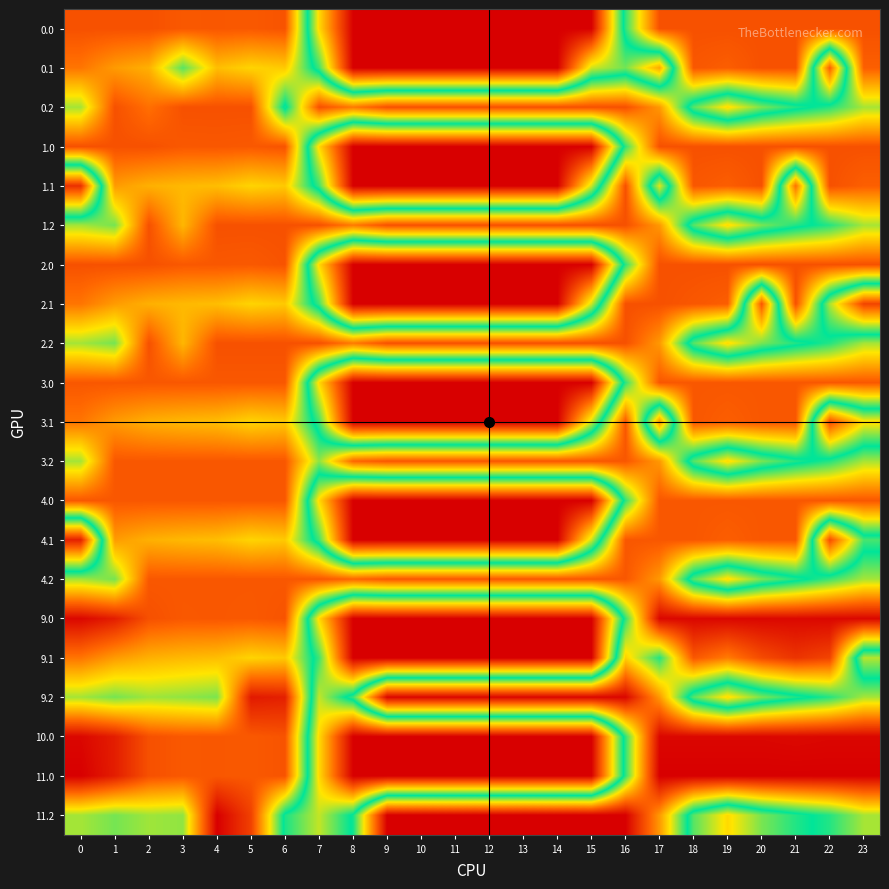

Reading left to right, what are all the values shown in this chart?

0.0: 0=410.0	1=410.0	2=410.0	3=404.4	4=404.9	5=403.8	6=408.0	7=150.1	8=0.0	9=0.0	10=0.0	11=0.0	12=0.0	13=0.0	14=0.0	15=0.0	16=250.9	17=410.0	18=410.0	19=410.0	20=410.0	21=410.0	22=410.0	23=410.0
0.1: 0=384.6	1=361.1	2=347.9	3=263.7	4=339.6	5=325.7	6=332.2	7=217.1	8=0.0	9=0.0	10=0.0	11=0.0	12=0.0	13=0.0	14=0.0	15=173.1	16=201.3	17=120.6	18=405.4	19=400.2	20=410.0	21=410.0	22=73.9	23=399.4
0.2: 0=287.1	1=410.0	2=387.8	3=410.0	4=410.0	5=410.0	6=228.8	7=410.0	8=381.3	9=410.0	10=410.0	11=410.0	12=410.0	13=410.0	14=410.0	15=410.0	16=410.0	17=362.4	18=210.0	19=151.0	20=199.2	21=226.4	22=247.4	23=287.5
1.0: 0=410.0	1=410.0	2=410.0	3=404.4	4=404.9	5=403.8	6=408.0	7=150.1	8=0.0	9=0.0	10=0.0	11=0.0	12=0.0	13=0.0	14=0.0	15=0.0	16=250.9	17=410.0	18=410.0	19=410.0	20=410.0	21=410.0	22=410.0	23=410.0
1.1: 0=38.6	1=361.1	2=347.9	3=342.7	4=339.6	5=325.7	6=332.2	7=217.1	8=0.0	9=0.0	10=0.0	11=0.0	12=0.0	13=0.0	14=0.0	15=173.1	16=410.0	17=166.3	18=405.4	19=400.2	20=410.0	21=86.4	22=410.0	23=399.4
1.2: 0=287.1	1=272.7	2=410.0	3=343.9	4=410.0	5=410.0	6=410.0	7=410.0	8=381.3	9=410.0	10=410.0	11=410.0	12=410.0	13=410.0	14=410.0	15=410.0	16=410.0	17=362.4	18=210.0	19=151.0	20=199.2	21=226.4	22=247.4	23=287.5
2.0: 0=410.0	1=410.0	2=410.0	3=404.4	4=404.9	5=403.8	6=408.0	7=150.1	8=0.0	9=0.0	10=0.0	11=0.0	12=0.0	13=0.0	14=0.0	15=0.0	16=250.9	17=410.0	18=410.0	19=410.0	20=410.0	21=410.0	22=410.0	23=410.0
2.1: 0=384.6	1=361.1	2=347.9	3=342.7	4=339.6	5=325.7	6=332.2	7=217.1	8=0.0	9=0.0	10=0.0	11=0.0	12=0.0	13=0.0	14=0.0	15=173.1	16=410.0	17=410.0	18=405.4	19=400.2	20=68.5	21=410.0	22=184.2	23=53.4
2.2: 0=287.1	1=272.7	2=410.0	3=343.9	4=410.0	5=410.0	6=410.0	7=410.0	8=381.3	9=410.0	10=410.0	11=410.0	12=410.0	13=410.0	14=410.0	15=410.0	16=410.0	17=362.4	18=210.0	19=151.0	20=199.2	21=226.4	22=247.4	23=287.5
3.0: 0=405.0	1=405.0	2=405.0	3=405.0	4=405.0	5=405.0	6=405.0	7=150.1	8=0.0	9=0.0	10=0.0	11=0.0	12=0.0	13=0.0	14=0.0	15=0.0	16=250.9	17=405.0	18=405.0	19=405.0	20=405.0	21=405.0	22=405.0	23=405.0
3.1: 0=384.6	1=361.1	2=347.9	3=342.7	4=339.6	5=325.7	6=332.2	7=217.1	8=0.0	9=0.0	10=0.0	11=0.0	12=0.0	13=0.0	14=0.0	15=173.1	16=405.0	17=107.6	18=405.0	19=400.2	20=405.0	21=405.0	22=60.9	23=153.0
3.2: 0=287.1	1=405.0	2=405.0	3=405.0	4=405.0	5=405.0	6=405.0	7=280.1	8=394.3	9=405.0	10=405.0	11=405.0	12=405.0	13=405.0	14=405.0	15=405.0	16=405.0	17=362.4	18=210.0	19=151.0	20=199.2	21=226.4	22=247.4	23=287.5
4.0: 0=405.0	1=405.0	2=405.0	3=405.0	4=405.0	5=405.0	6=405.0	7=150.1	8=0.0	9=0.0	10=0.0	11=0.0	12=0.0	13=0.0	14=0.0	15=0.0	16=250.9	17=405.0	18=405.0	19=405.0	20=405.0	21=405.0	22=405.0	23=405.0
4.1: 0=25.6	1=361.1	2=347.9	3=342.7	4=339.6	5=325.7	6=332.2	7=217.1	8=0.0	9=0.0	10=0.0	11=0.0	12=0.0	13=0.0	14=0.0	15=173.1	16=405.0	17=405.0	18=405.0	19=400.2	20=405.0	21=405.0	22=60.9	23=214.6
4.2: 0=287.1	1=272.7	2=405.0	3=405.0	4=405.0	5=405.0	6=405.0	7=405.0	8=394.3	9=405.0	10=405.0	11=405.0	12=405.0	13=405.0	14=405.0	15=405.0	16=405.0	17=362.4	18=210.0	19=151.0	20=199.2	21=226.4	22=254.8	23=287.5
9.0: 0=467.0	1=449.5	2=410.3	3=404.4	4=404.9	5=403.8	6=408.0	7=150.1	8=0.0	9=0.0	10=0.0	11=0.0	12=0.0	13=0.0	14=0.0	15=0.0	16=250.9	17=467.0	18=467.0	19=467.0	20=467.0	21=465.7	22=467.0	23=467.0
9.1: 0=384.6	1=361.1	2=347.9	3=342.7	4=339.6	5=325.7	6=332.2	7=217.1	8=0.0	9=0.0	10=0.0	11=0.0	12=0.0	13=0.0	14=0.0	15=0.0	16=328.3	17=247.6	18=405.4	19=380.4	20=414.5	21=432.4	22=419.9	23=180.4
9.2: 0=287.1	1=272.7	2=285.5	3=281.0	4=274.4	5=452.3	6=447.8	7=176.6	8=254.3	9=467.0	10=467.0	11=467.0	12=467.0	13=467.0	14=467.0	15=467.0	16=467.0	17=362.4	18=210.0	19=151.0	20=199.2	21=226.4	22=247.4	23=287.5
10.0: 0=467.0	1=449.5	2=410.3	3=404.4	4=404.9	5=403.8	6=408.0	7=150.1	8=0.0	9=0.0	10=0.0	11=0.0	12=0.0	13=0.0	14=0.0	15=0.0	16=250.9	17=467.0	18=467.0	19=467.0	20=467.0	21=465.7	22=467.0	23=467.0
11.0: 0=473.0	1=449.5	2=410.3	3=404.4	4=404.9	5=403.8	6=408.0	7=150.1	8=0.0	9=0.0	10=0.0	11=0.0	12=0.0	13=0.0	14=0.0	15=0.0	16=250.9	17=473.0	18=473.0	19=473.0	20=473.0	21=473.0	22=473.0	23=473.0
11.2: 0=287.1	1=272.7	2=285.5	3=281.0	4=473.0	5=422.2	6=228.8	7=176.6	8=241.3	9=473.0	10=473.0	11=473.0	12=473.0	13=473.0	14=473.0	15=473.0	16=473.0	17=362.4	18=210.0	19=151.0	20=199.2	21=226.4	22=247.4	23=287.5